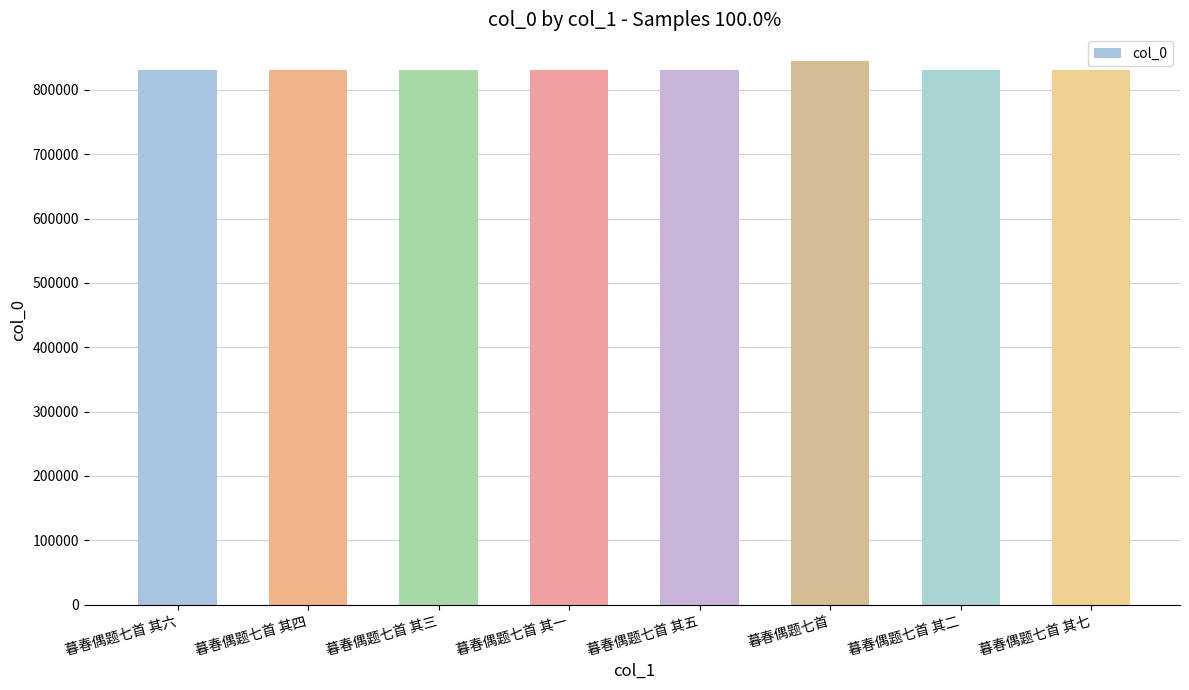

Approximately how many times larger is the value at 暮春偶题七首 其二 compared to 暮春偶题七首 其一?

1.0